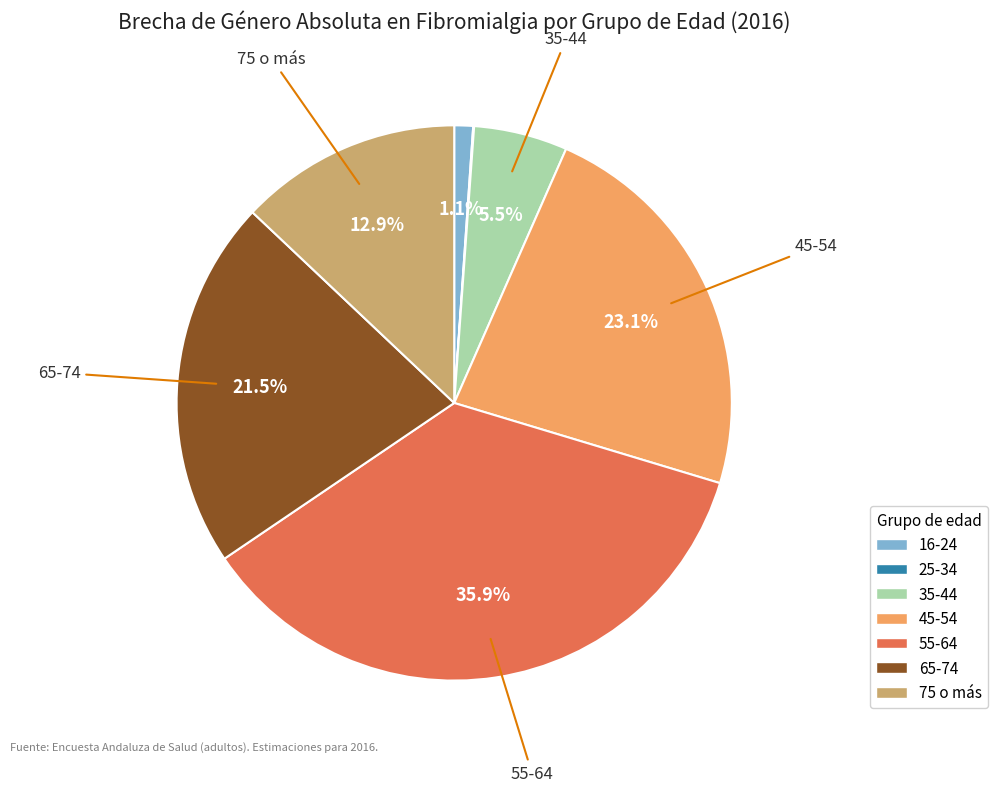

The 16-24 slice represents 1% of the pie. True or false?

True